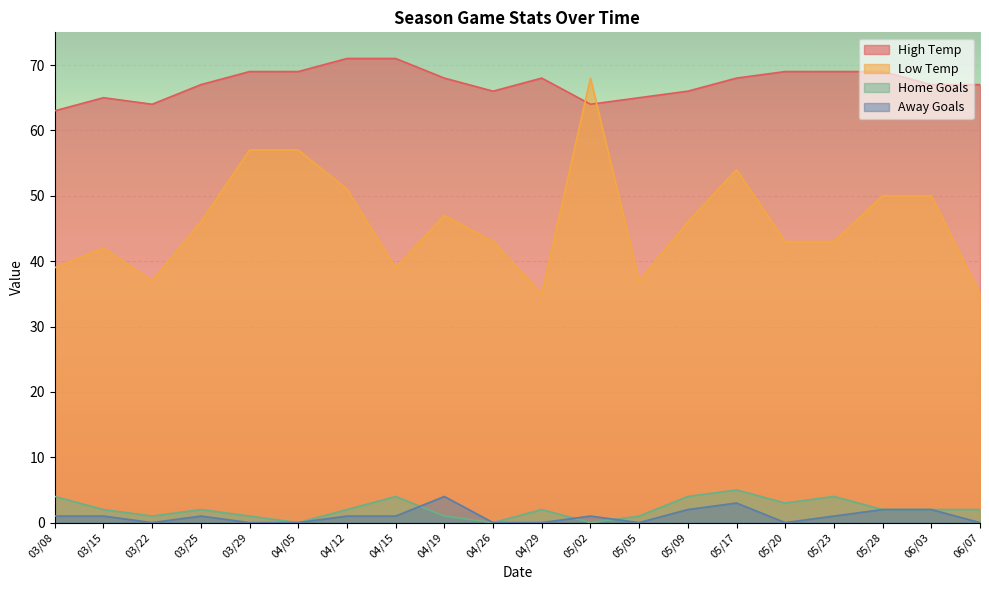

What value does the Low Temp series have at 04/29?

35